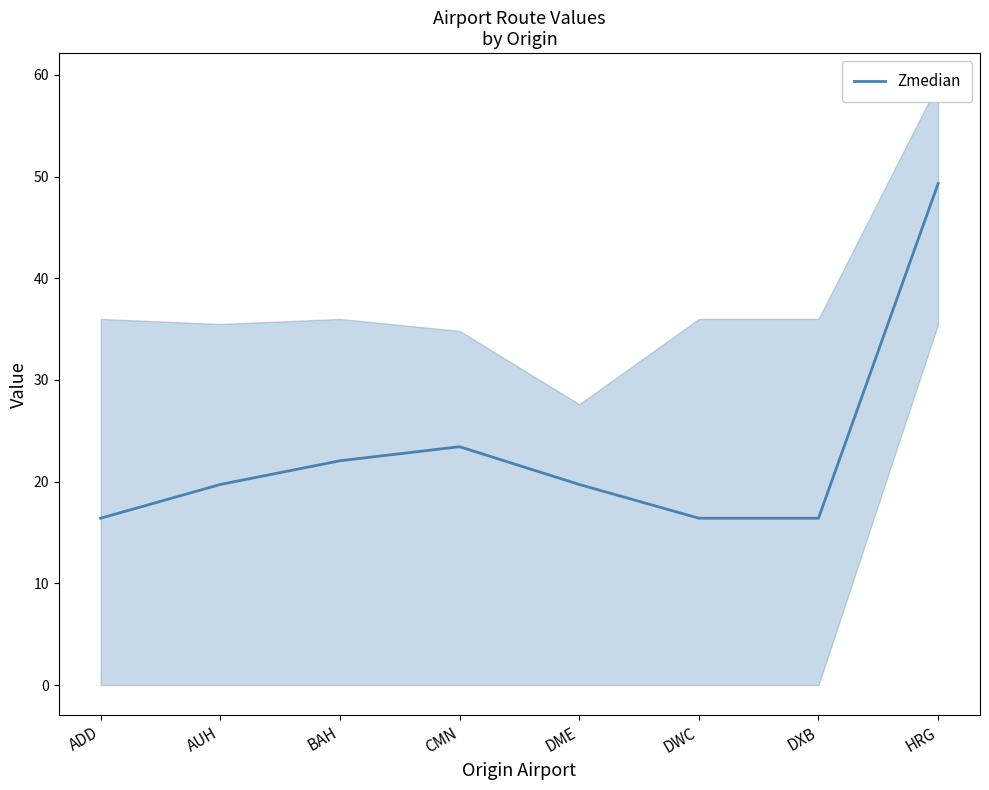

At which label does the data first exceed 19?

AUH